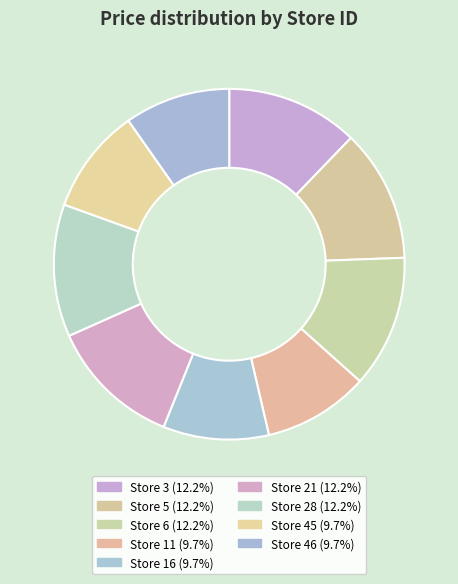

How many slices are in this pie chart?

9